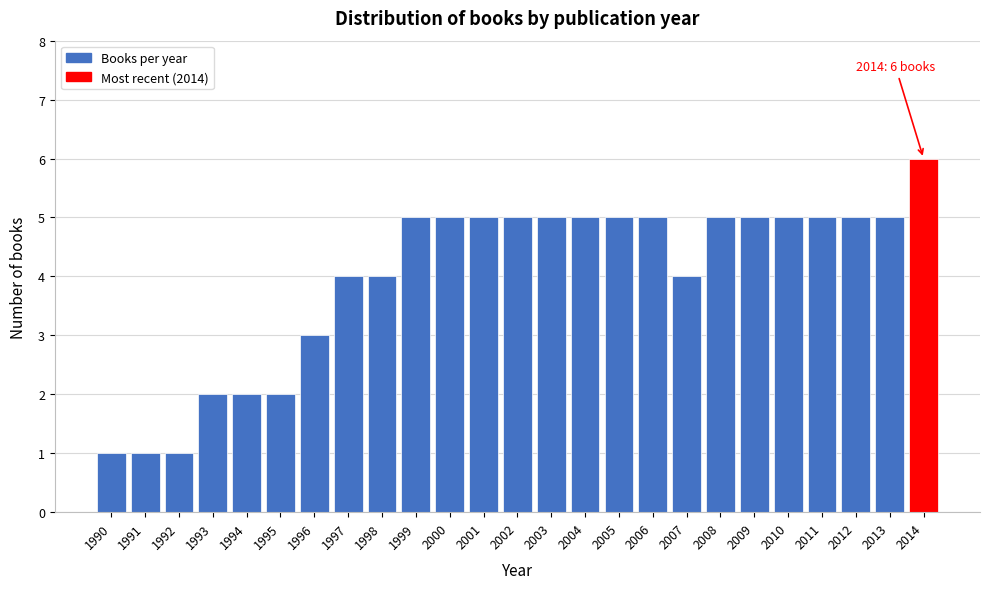

Reading left to right, list all the values displayed in this chart.

1990=1	1991=1	1992=1	1993=2	1994=2	1995=2	1996=3	1997=4	1998=4	1999=5	2000=5	2001=5	2002=5	2003=5	2004=5	2005=5	2006=5	2007=4	2008=5	2009=5	2010=5	2011=5	2012=5	2013=5	2014=6